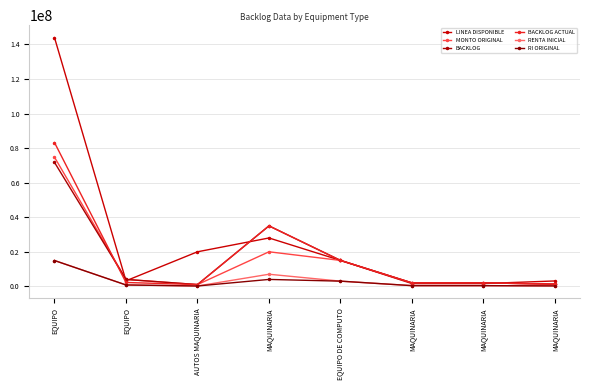

Count the number of data series in this chart.

6